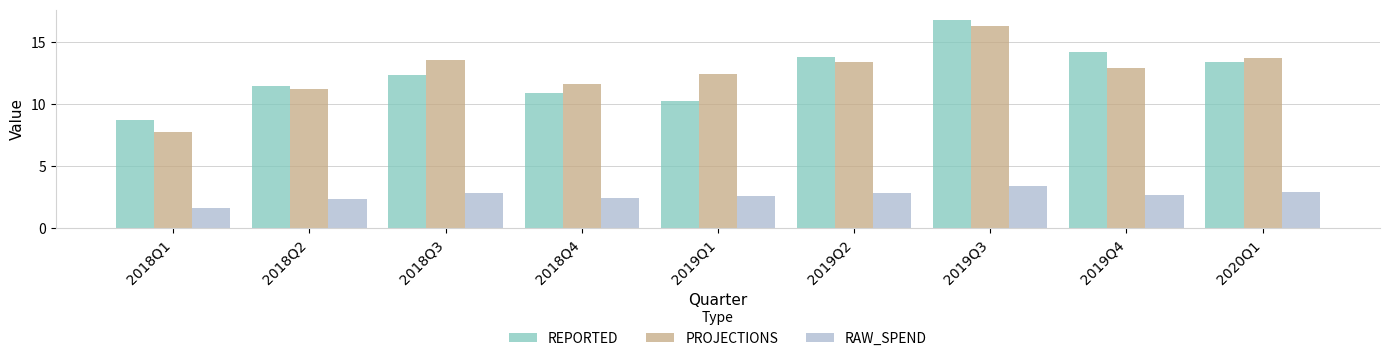

What is the value of the RAW_SPEND bar at the 3rd from the left?

2.9